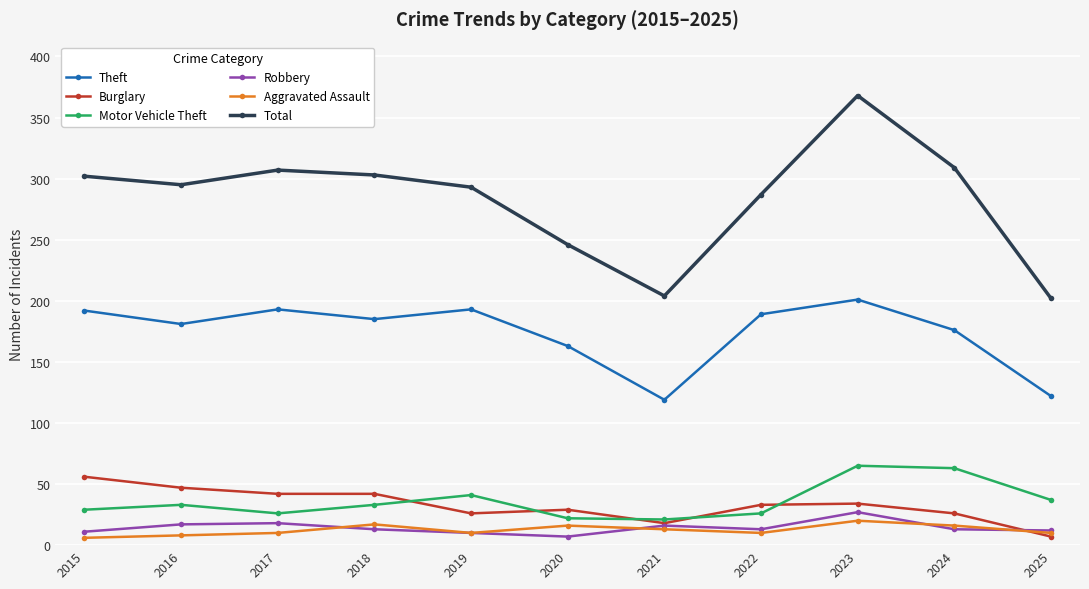

How many lines are shown in the chart?

6